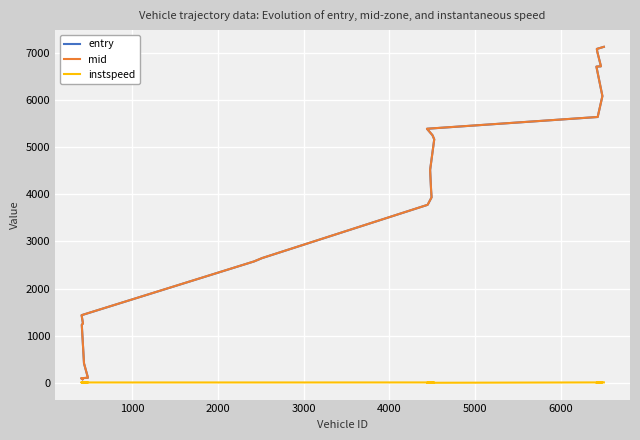

What is the sum of all mid values?

88320.5